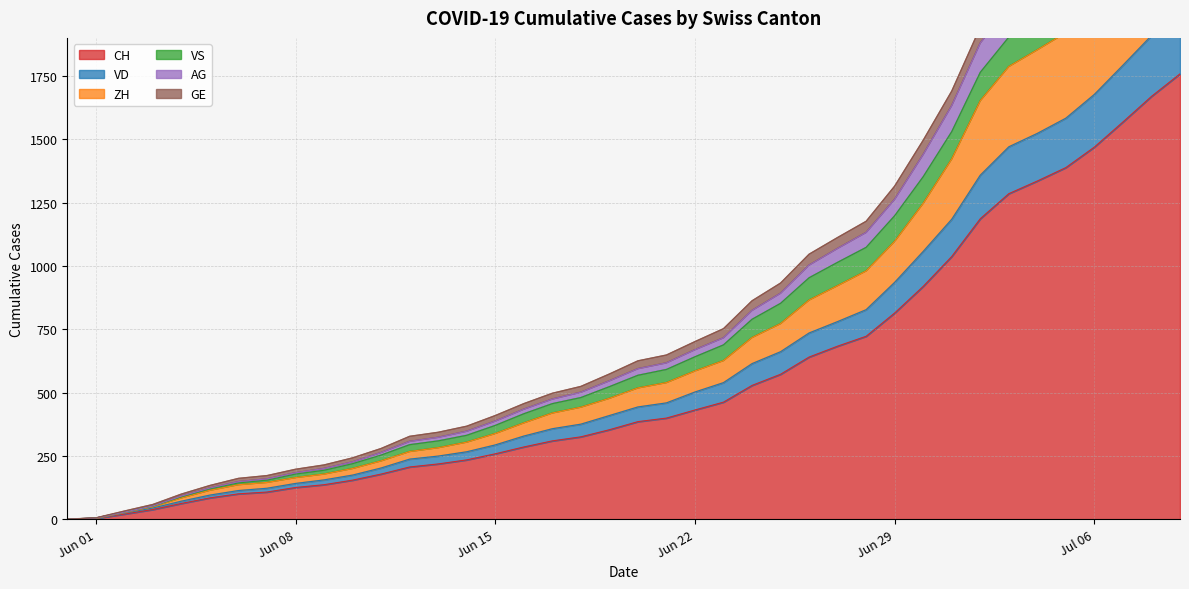

True or false: VD and ZH intersect in this chart.

False